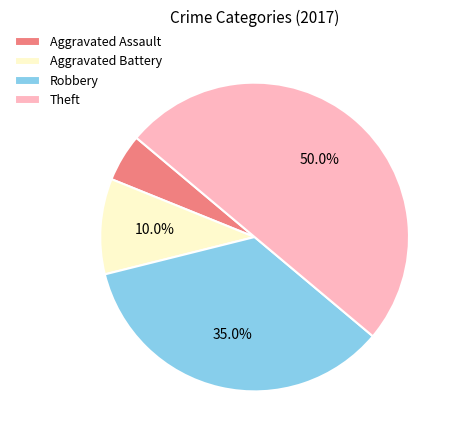

What percentage is the Aggravated Assault slice, to the nearest percent?

5%